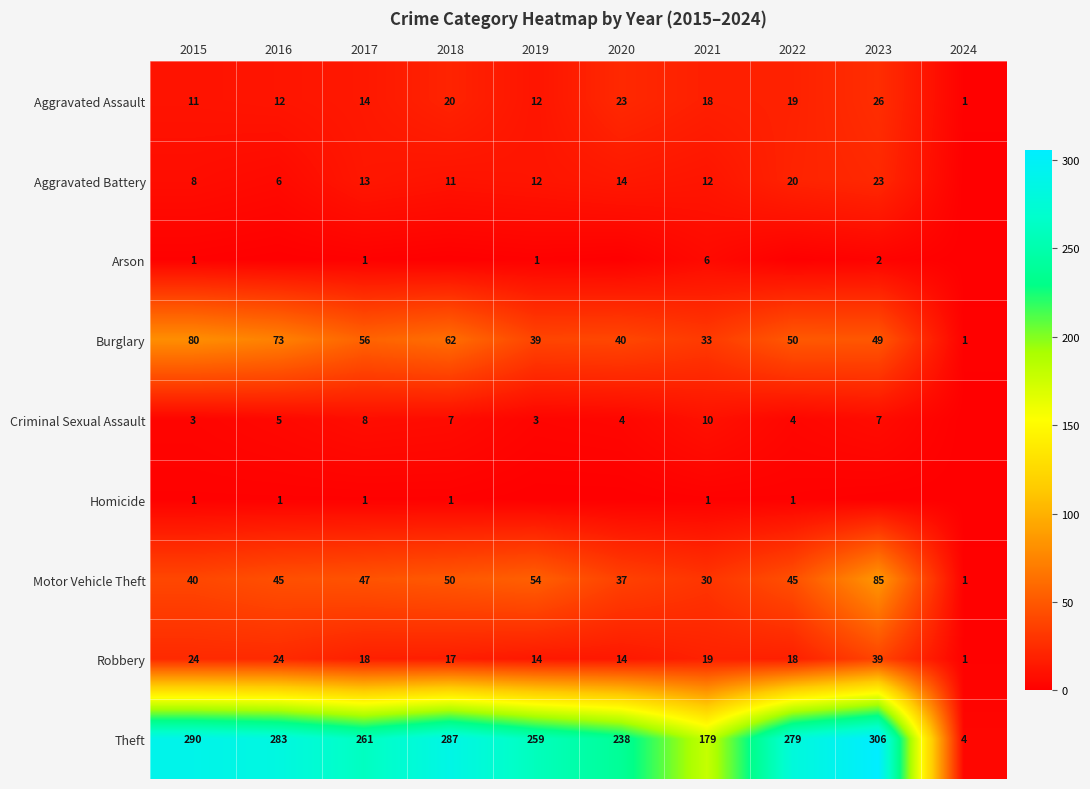

What is the sum of the Robbery values at 2015 and 2020?

38